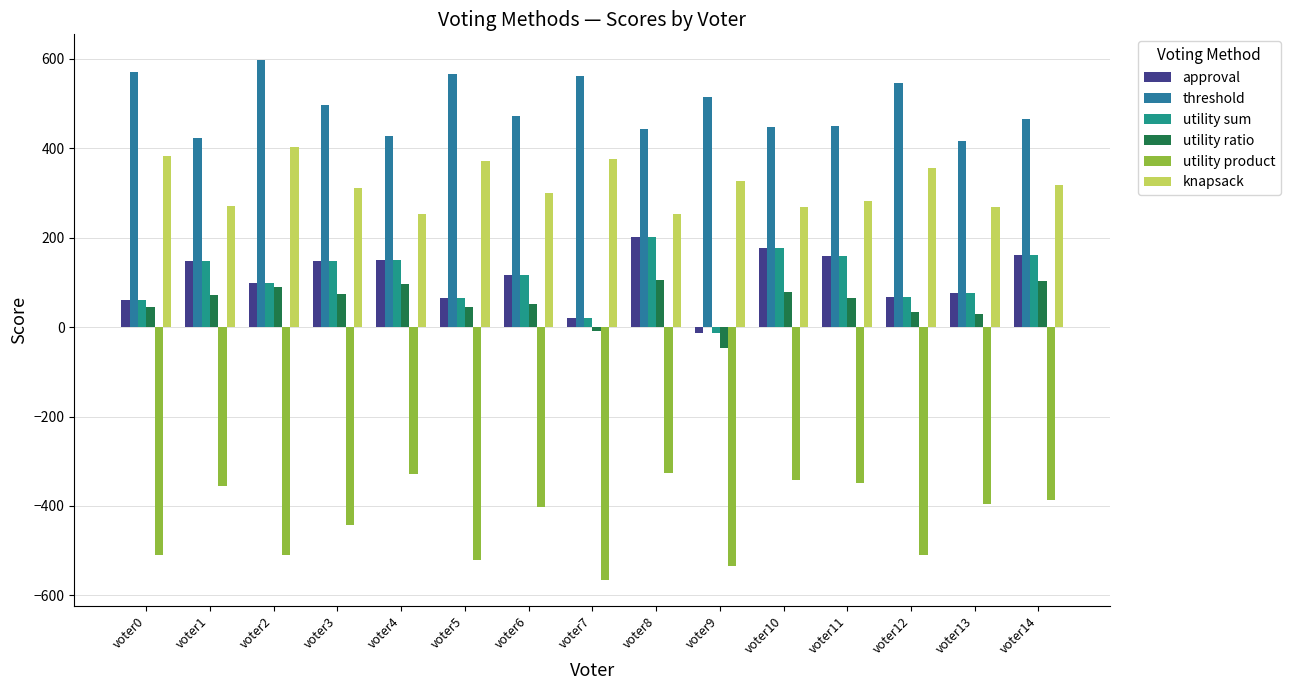

Which label corresponds to the largest value in the chart?

voter2